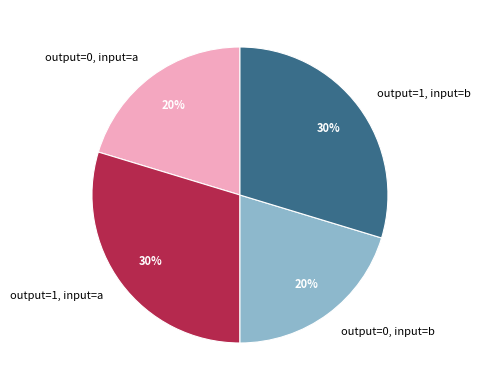

Which has a higher value, output=0, input=b or output=1, input=a?

output=1, input=a